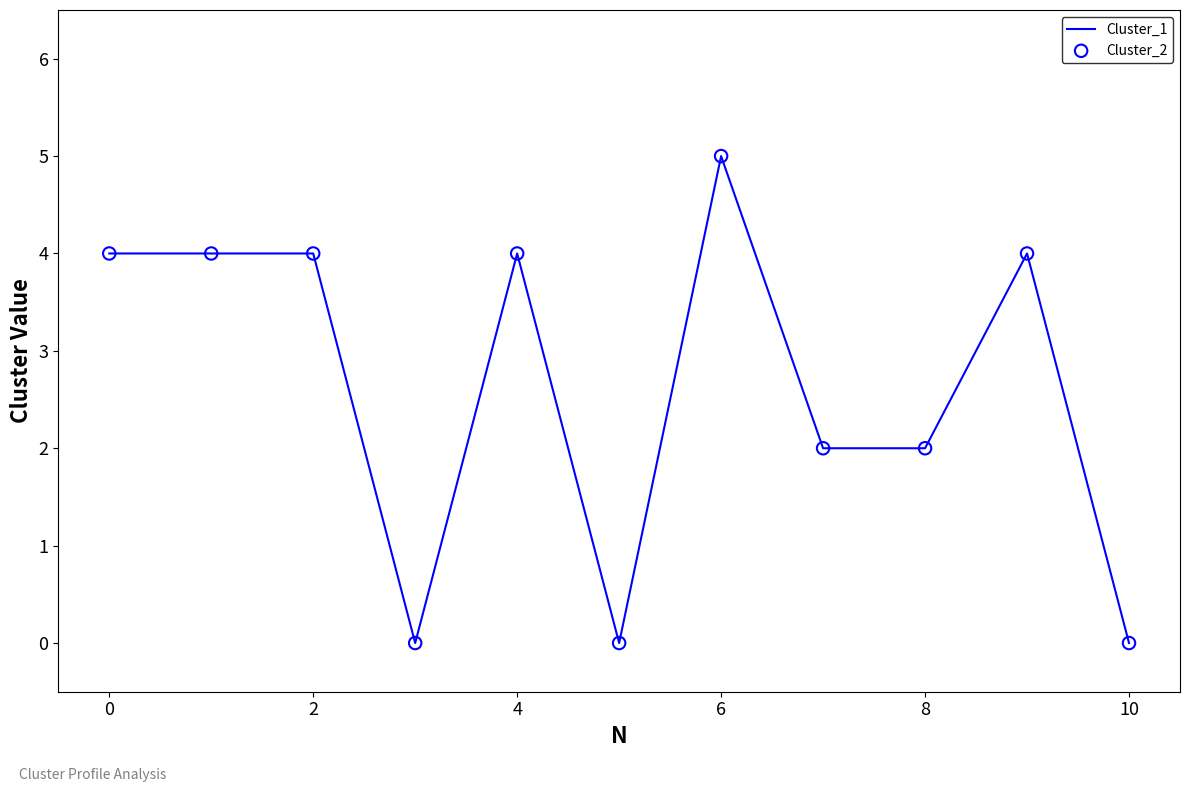

What is the difference between the maximum and minimum values?

5